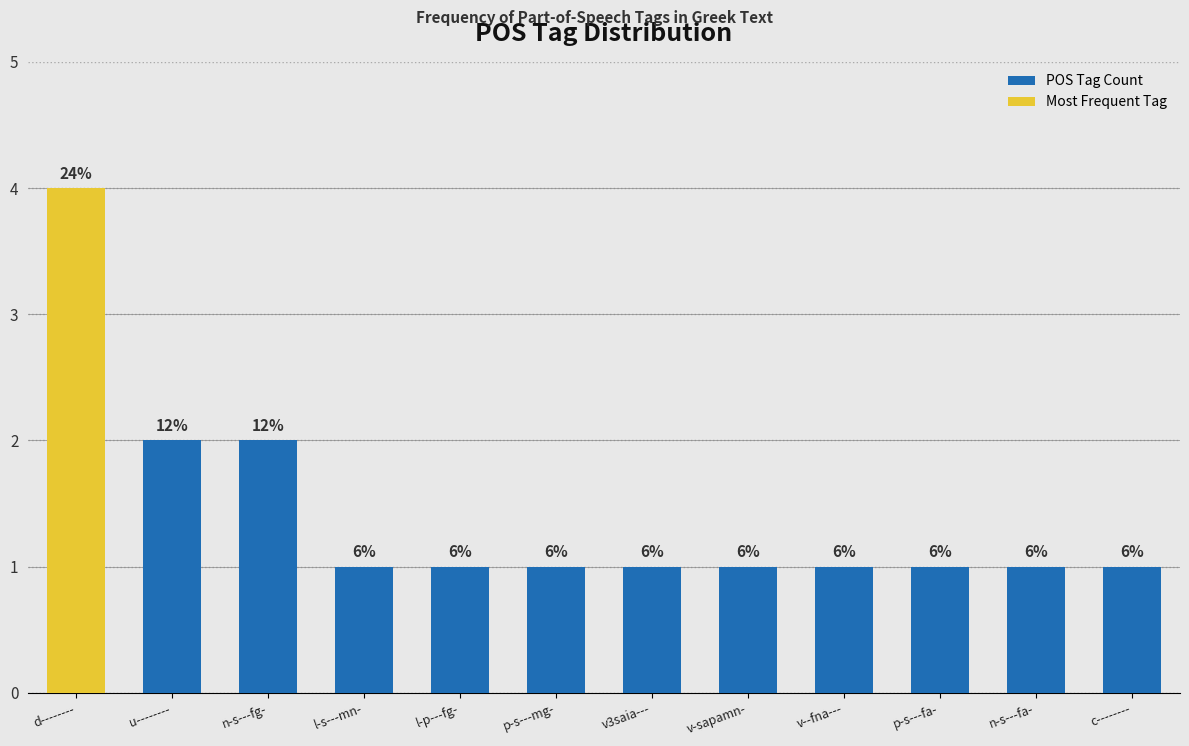

Is it true that Most Frequent Tag equals -2 at p-s---mg-?

False